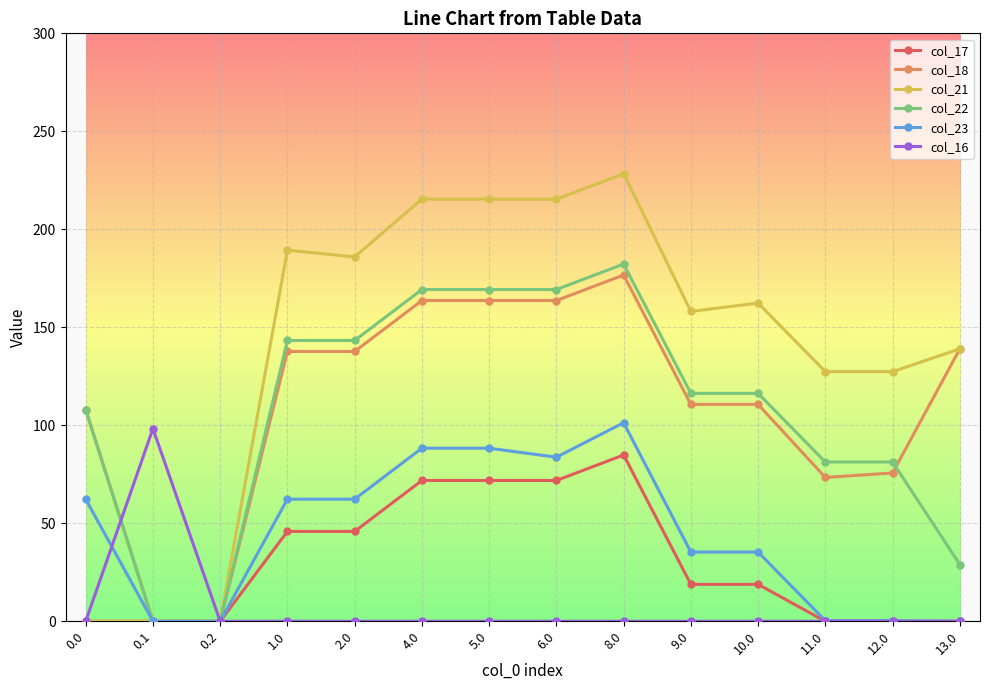

At how many categories does at least one series exceed 136?

9